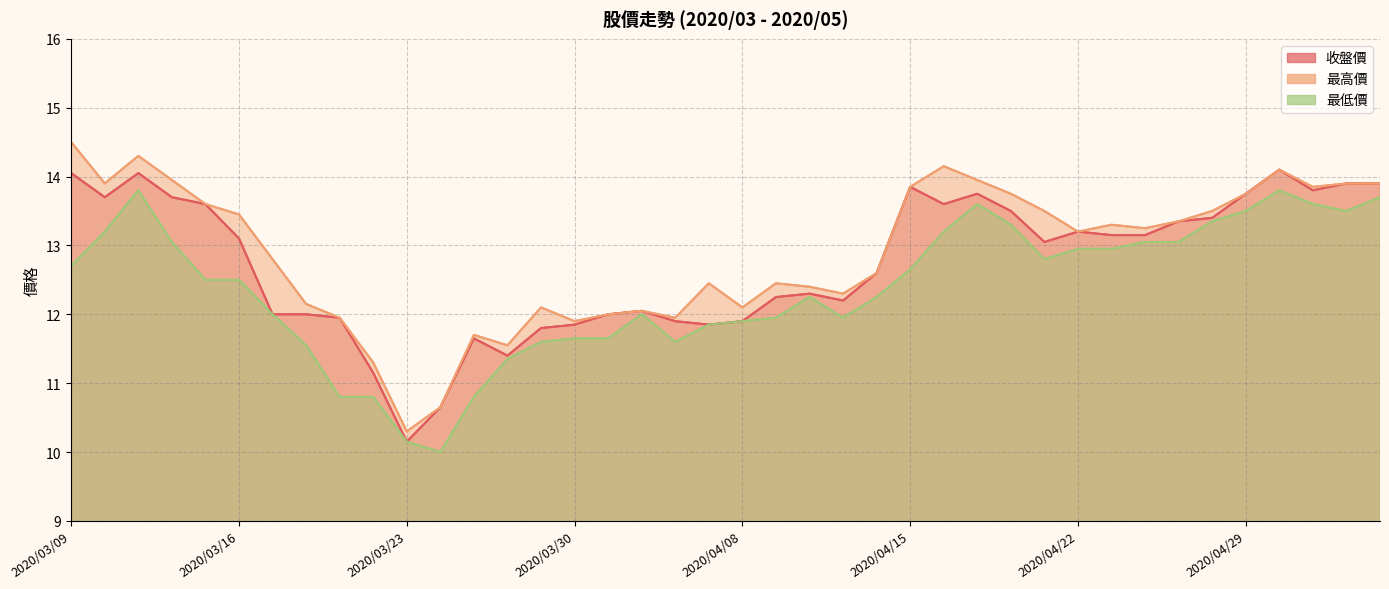

What is the minimum value shown in the chart?

10.0